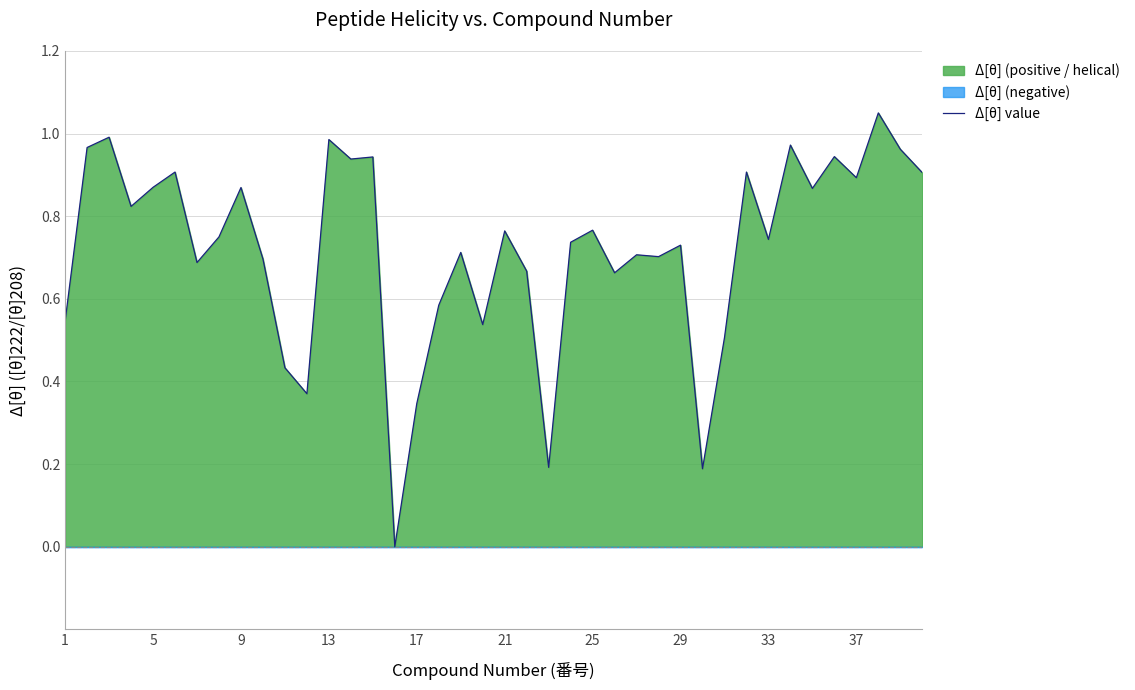

How many interior local valleys (lower than both neighbors) does the data have?

13